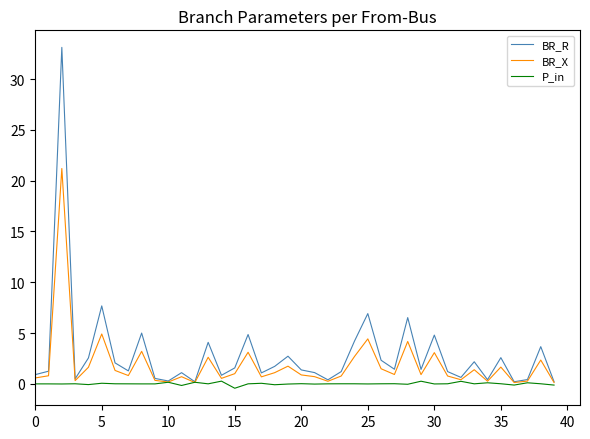

What is the sum of all BR_X values?

74.6